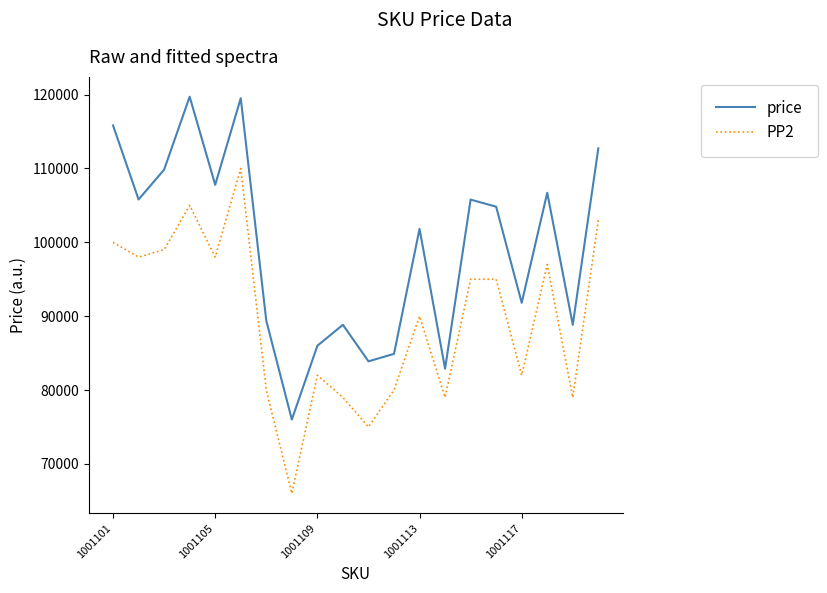

What is the minimum value for PP2?

66000